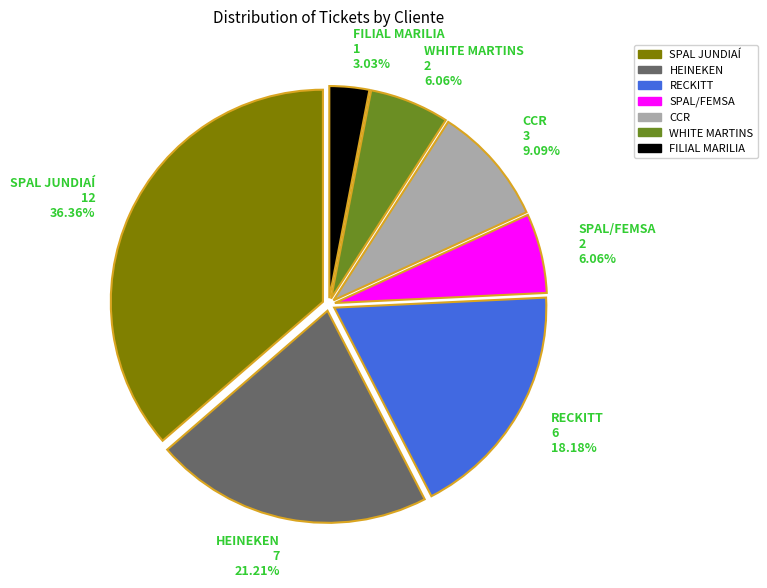

Do SPAL JUNDIAÍ and HEINEKEN together represent more than half of the pie?

Yes